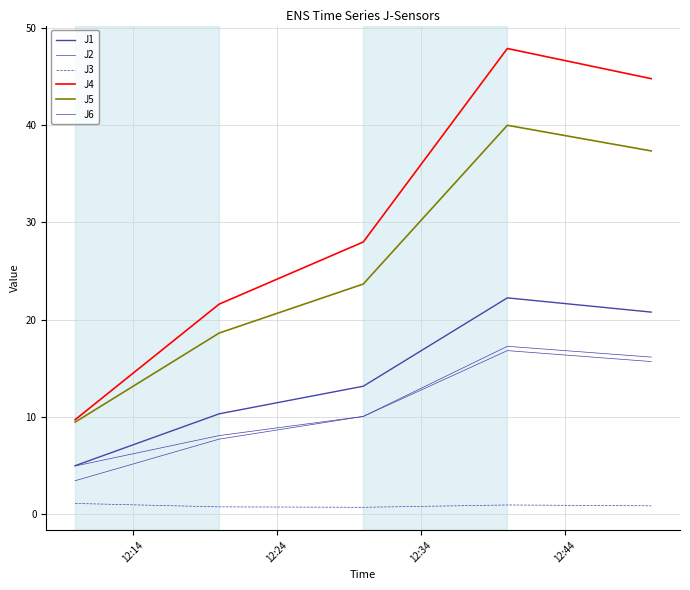

True or false: J5 and J3 intersect in this chart.

False